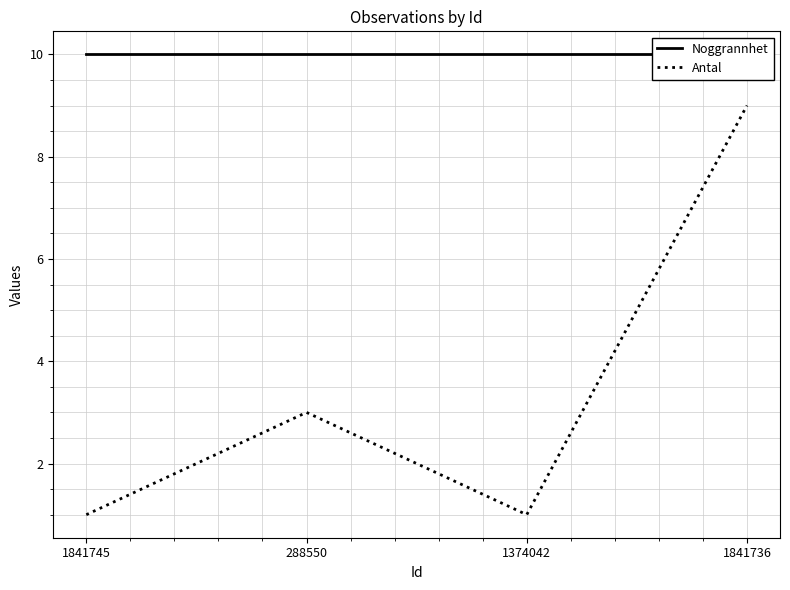

List the series in order of their peak value, lowest first.

Antal, Noggrannhet